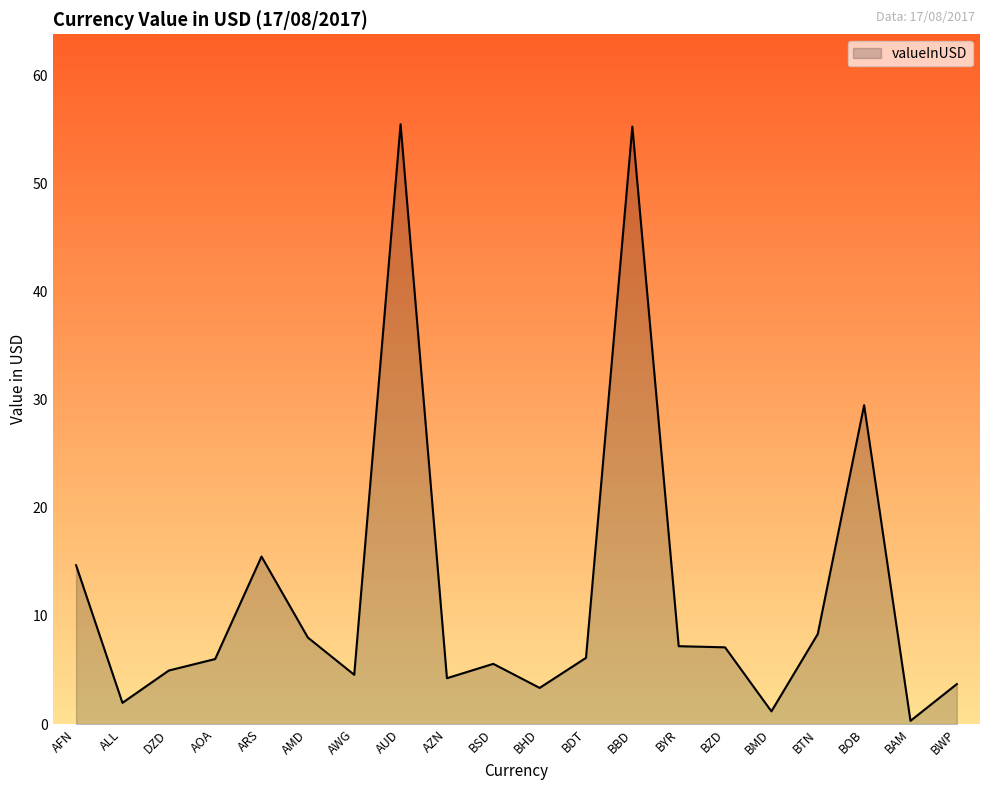

Where is the first local minimum?

ALL